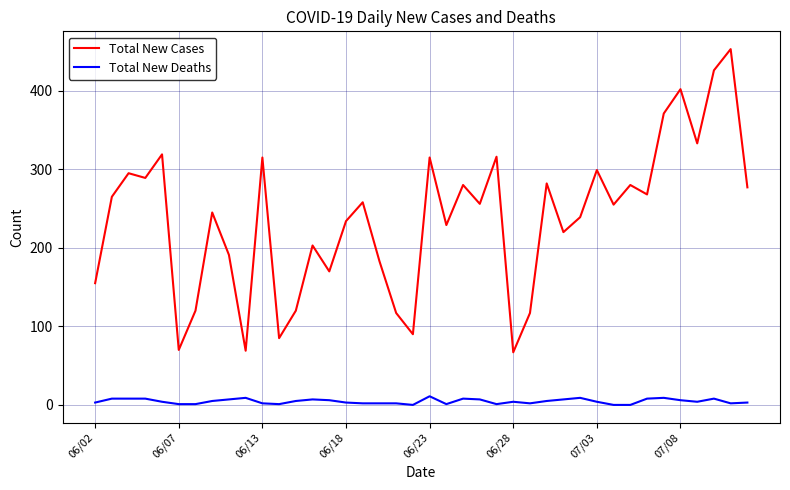

Which series has the widest spread of values?

Total New Cases